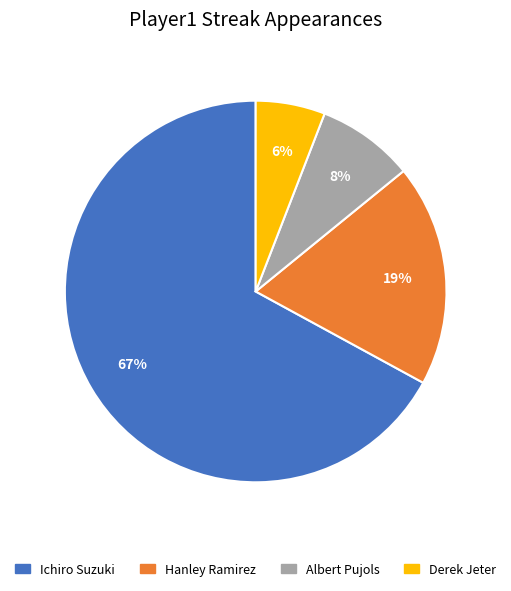

To the nearest percent, what portion does Derek Jeter represent?

6%